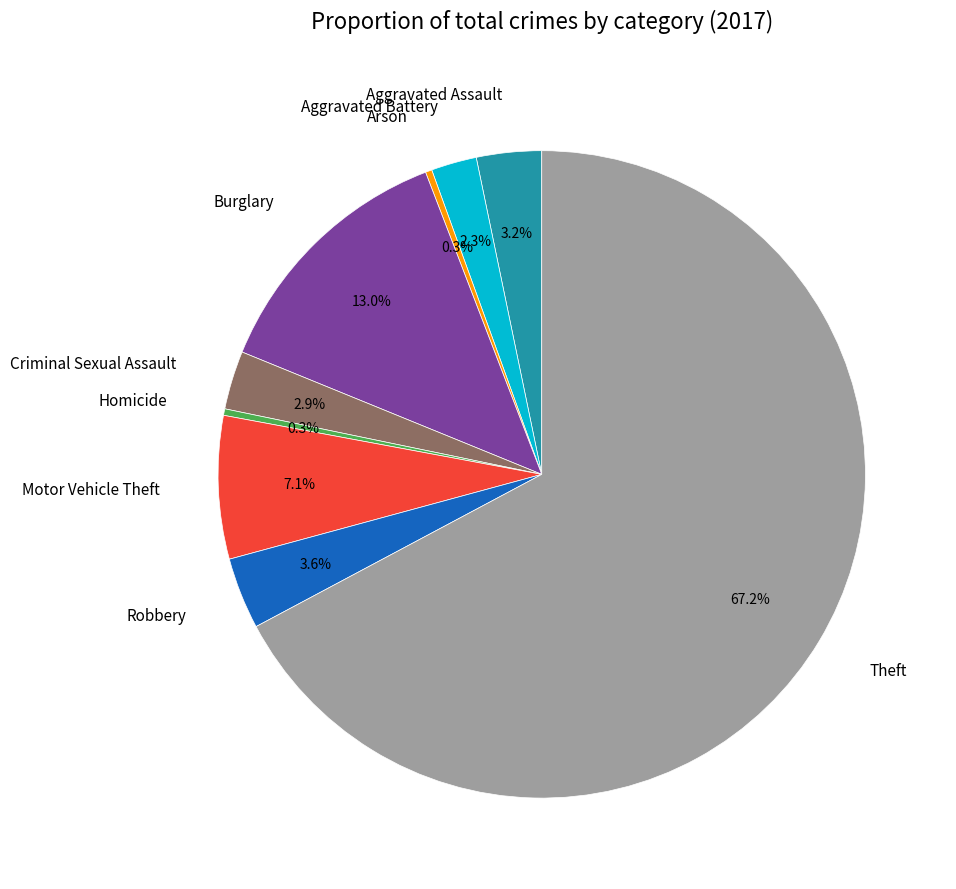

Is there a majority slice in this chart?

Yes